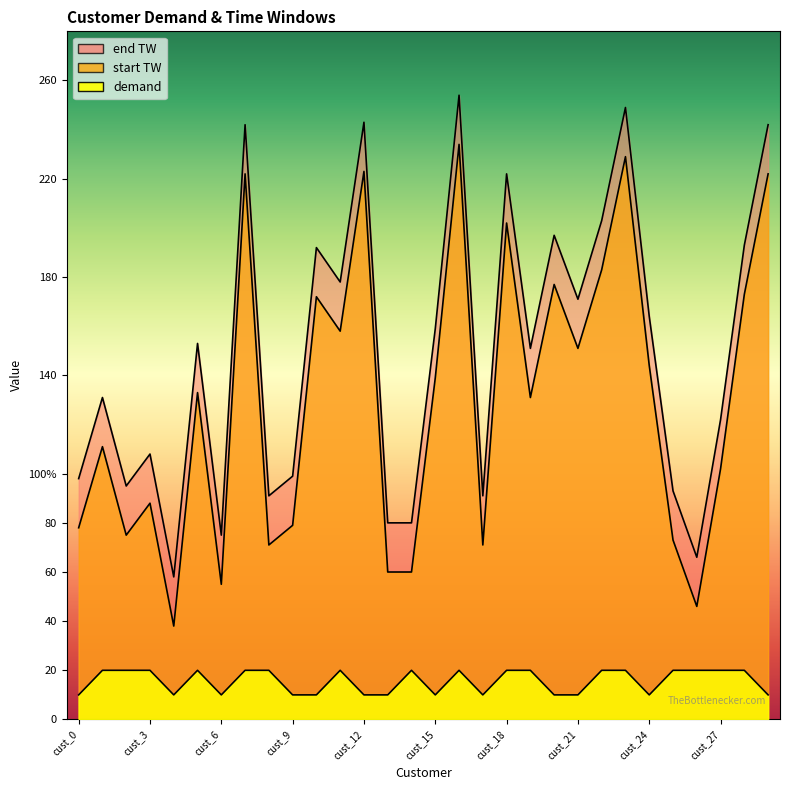

What value does the start TW series have at cust_18, to the nearest 10?

220